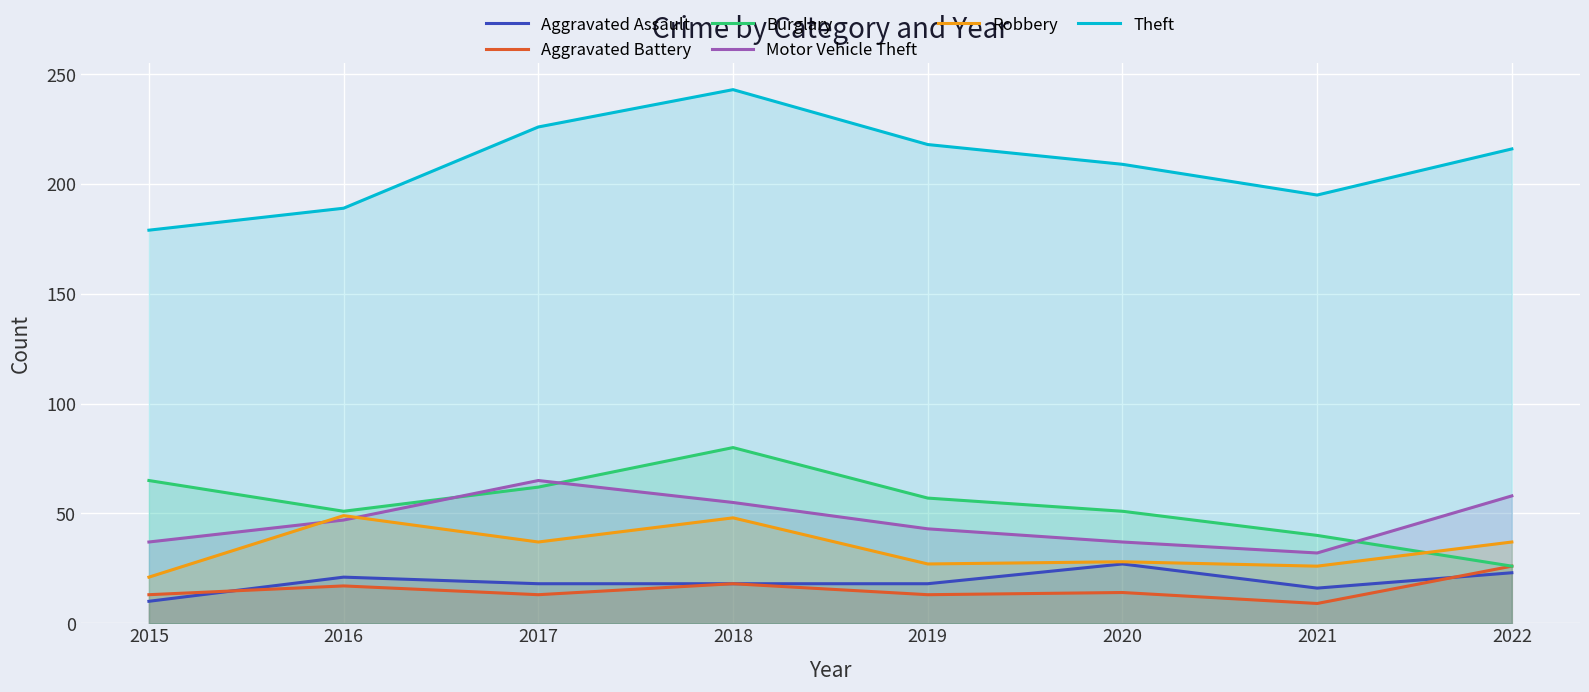

How many interior local valleys does the Motor Vehicle Theft series have?

1